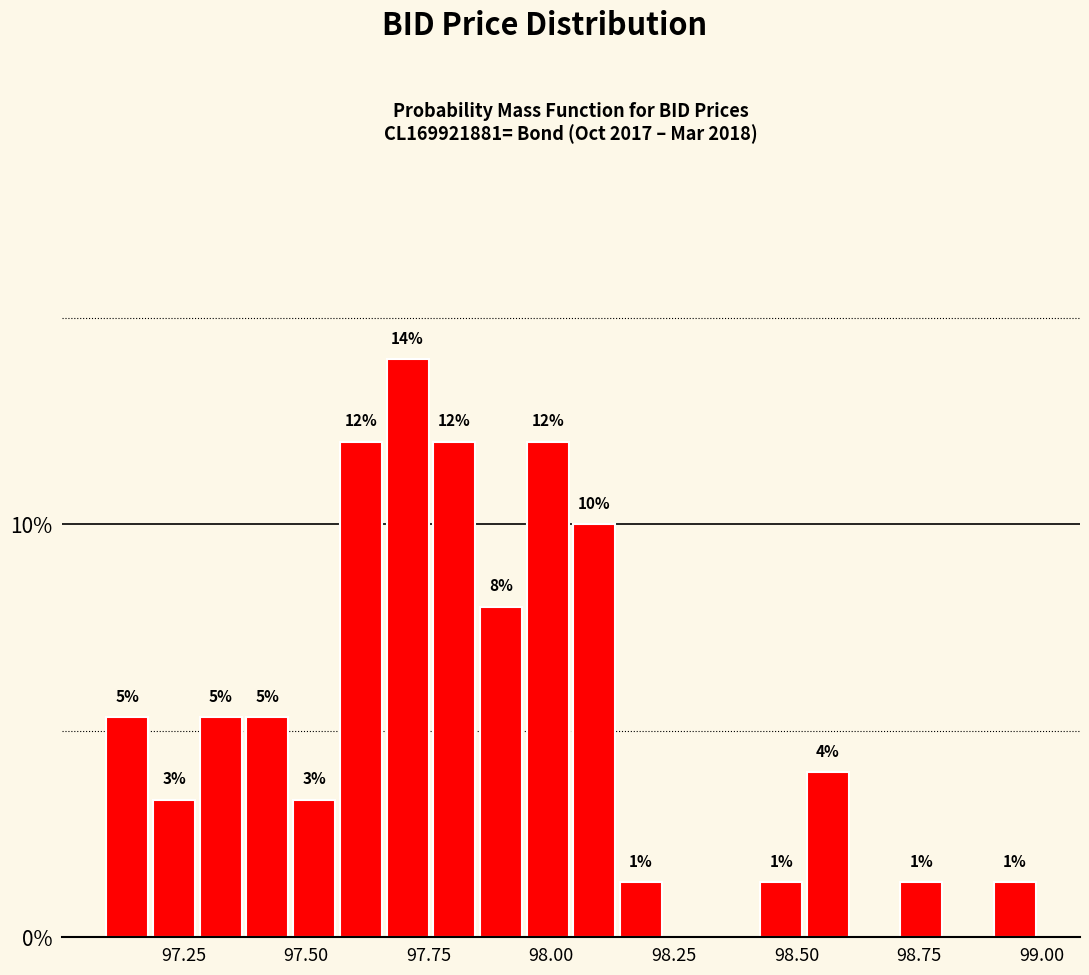

Read against the x-axis, roughly where is the centre of the tallest bar?

97.70